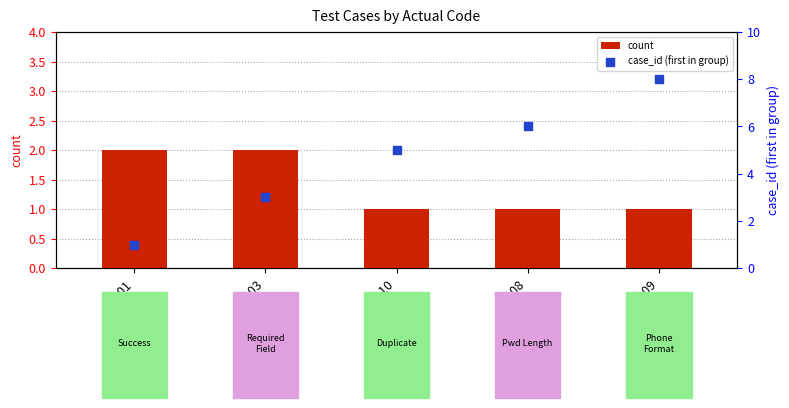

What is the total value across all series at 20103?

5